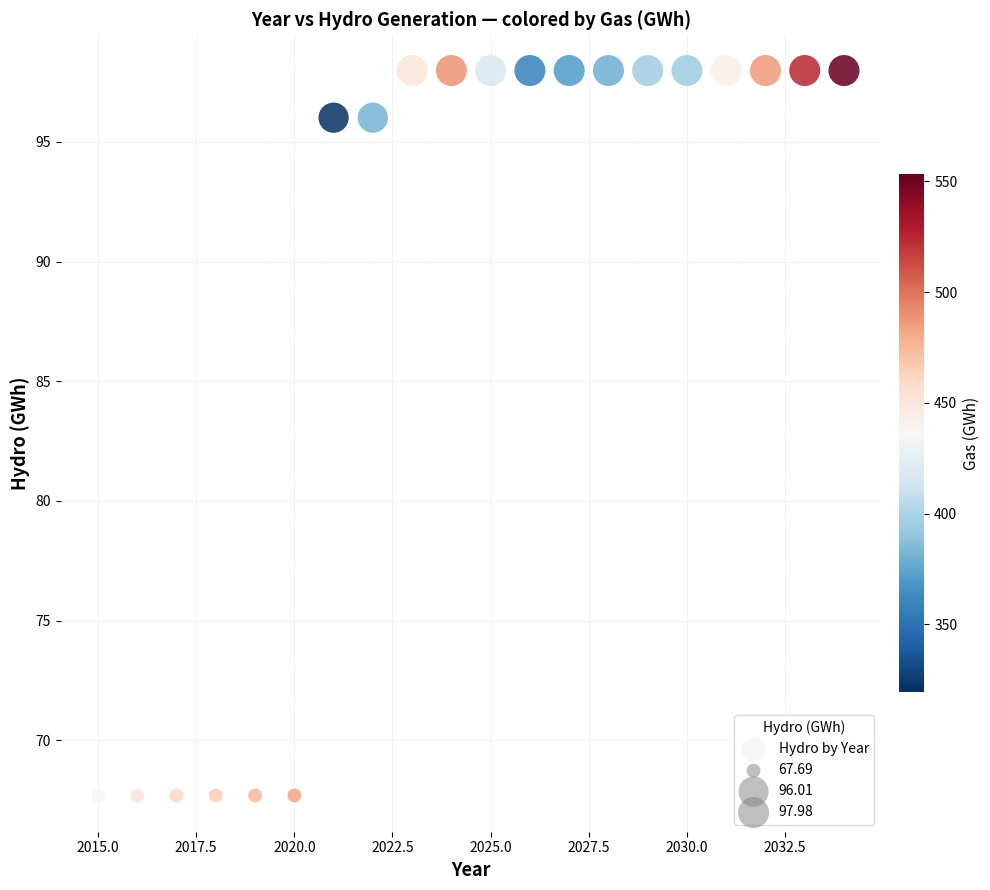

What is the range of Y values (max minus min)?

30.3